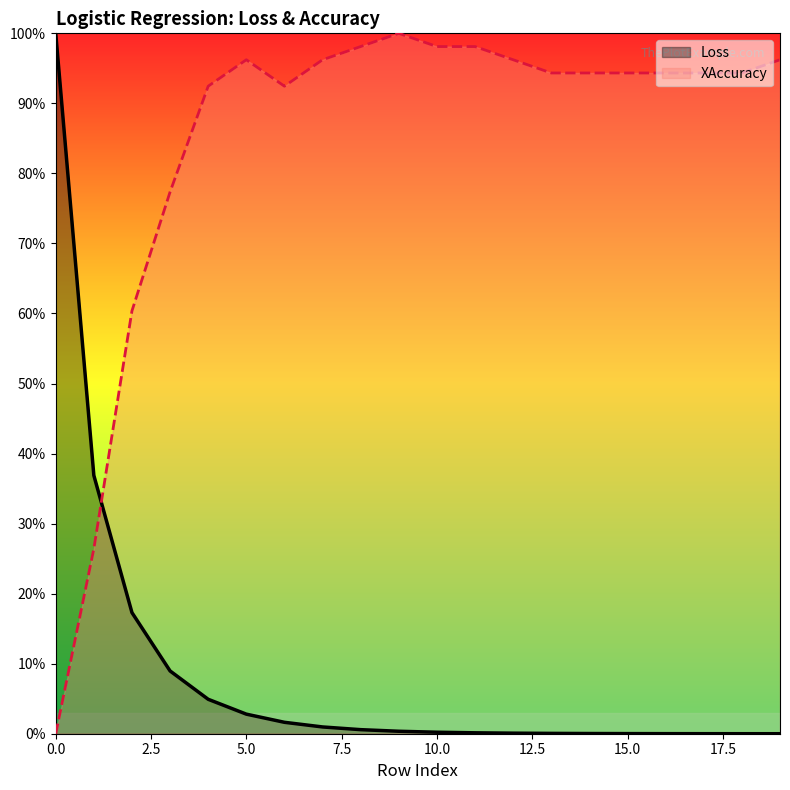

Read the XAccuracy value at 1.

0.3